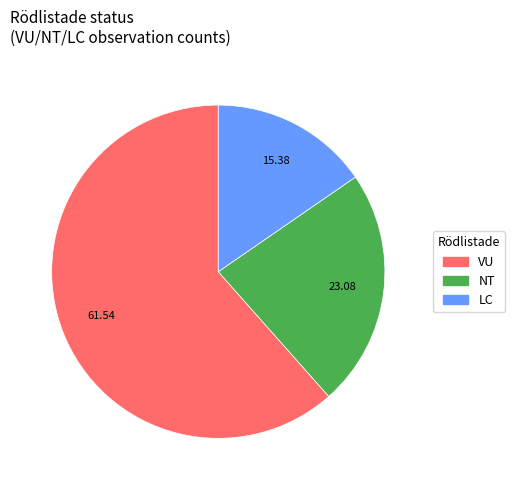

Does any single category account for the majority?

Yes